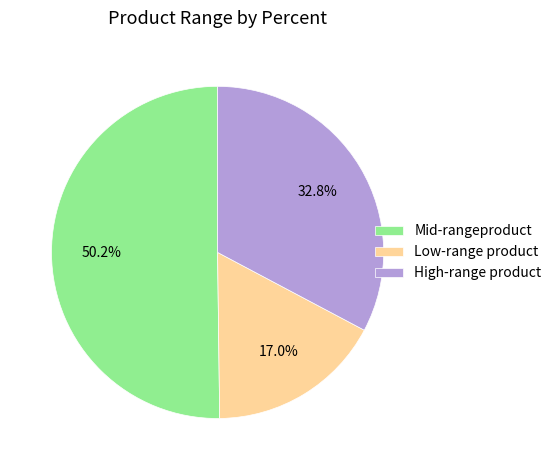

Rank the categories by value from lowest to highest.

Low-range product, High-range product, Mid-rangeproduct